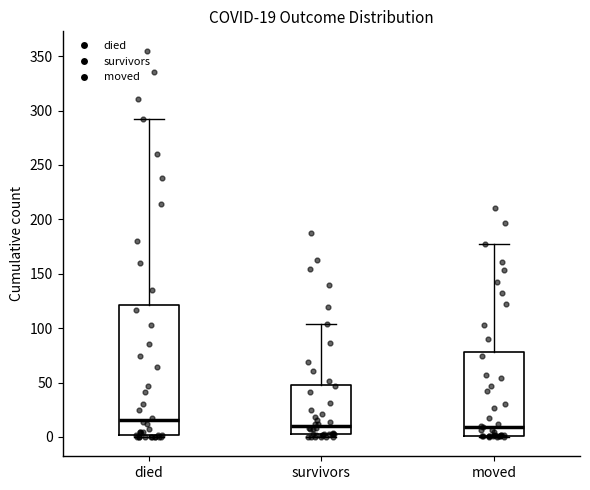

Which box's median line is the highest?

died